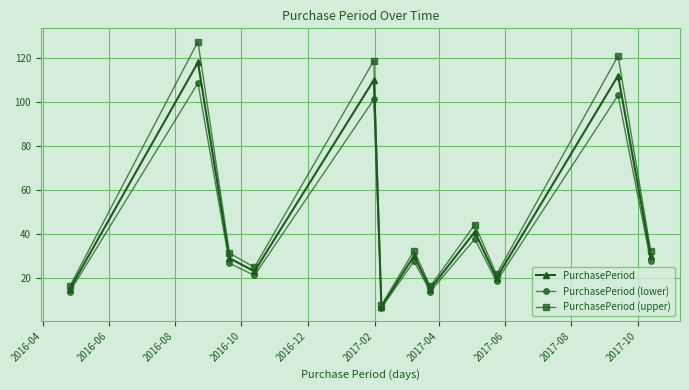

What is the maximum value for PurchasePeriod (upper)?

127.4